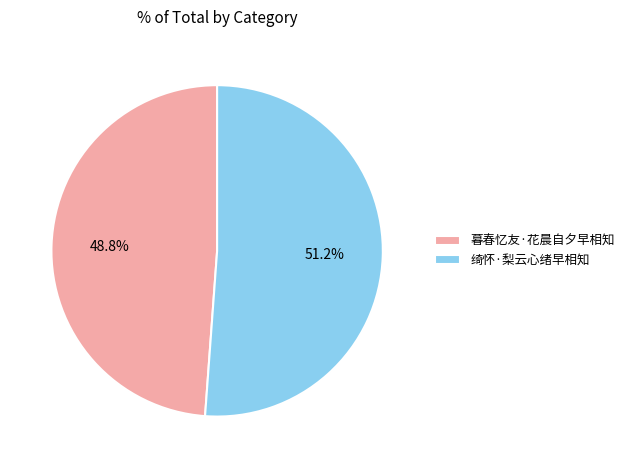

Combined, what portion of the pie is 暮春忆友·花晨自夕早相知 and 绮怀·梨云心绪早相知?

100.0%